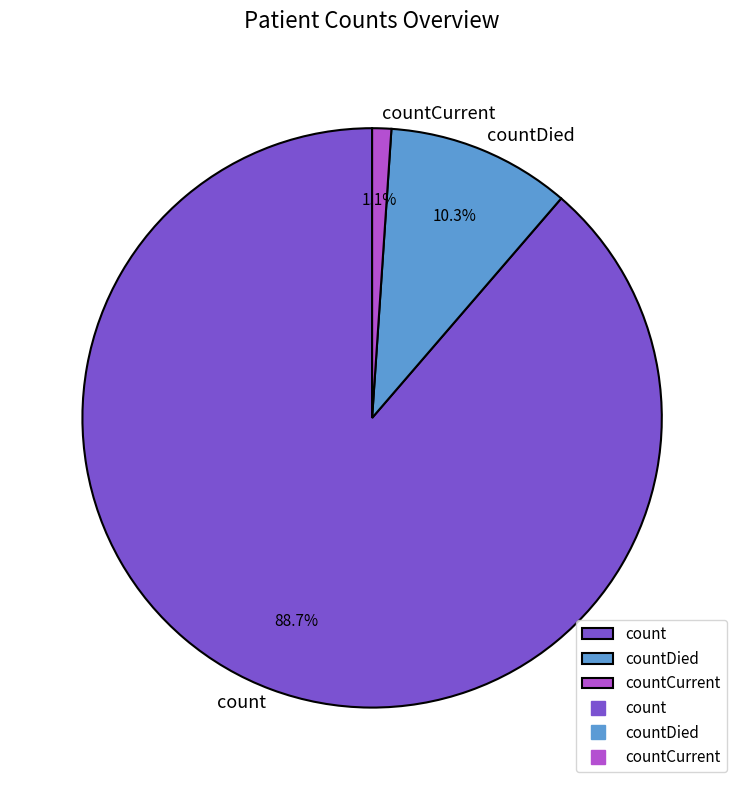

Between countCurrent and count, which is larger?

count